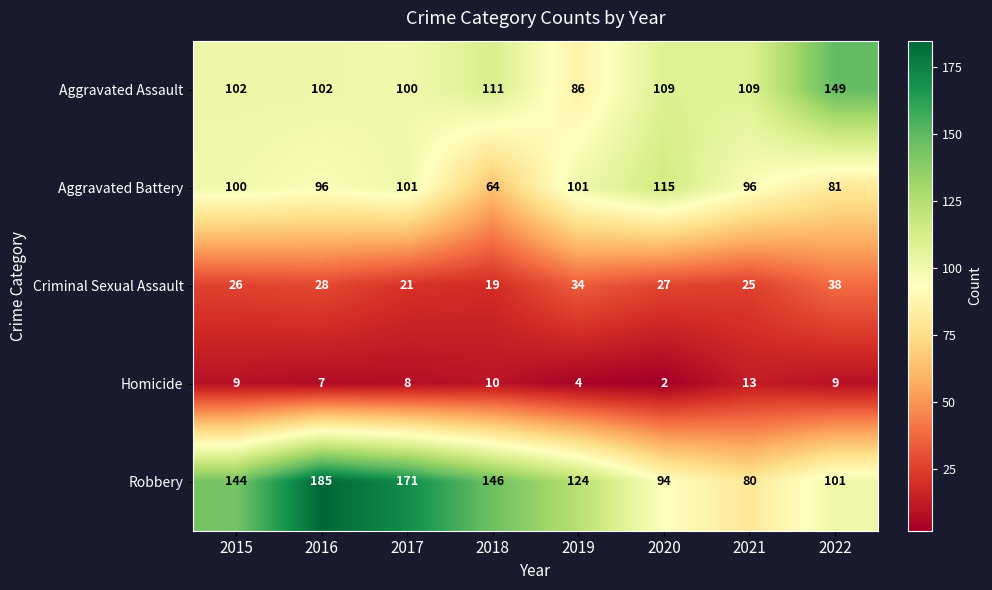

At which label does Criminal Sexual Assault reach its minimum?

2018